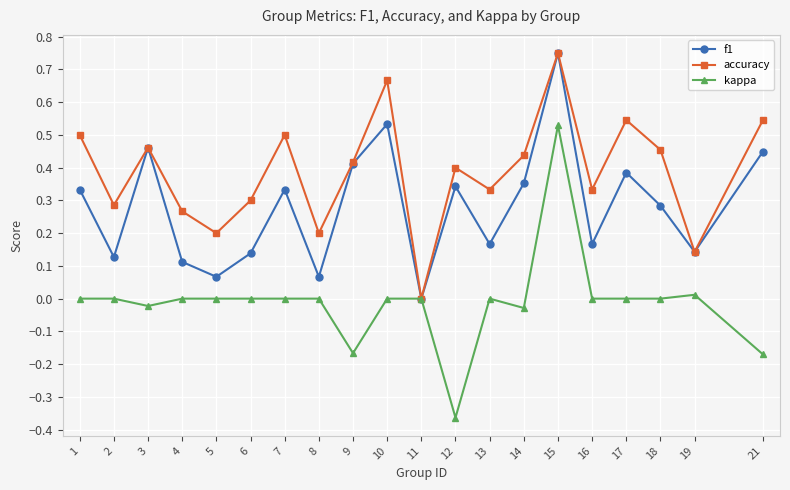

At which category is the sum across all series the highest?

15